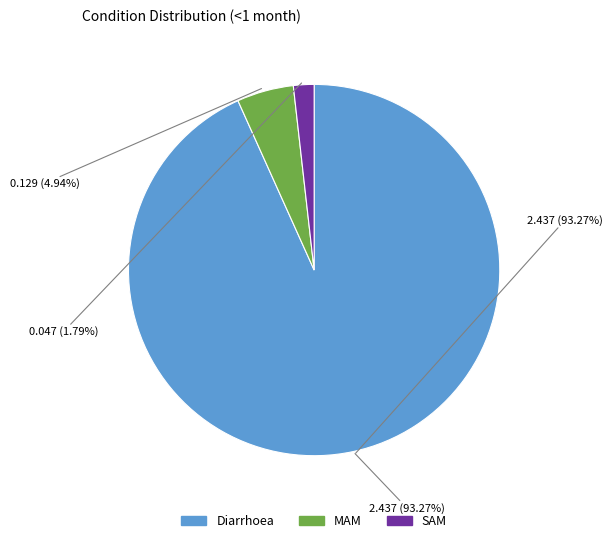

What is the change in value from Diarrhoea to MAM?

-2.3